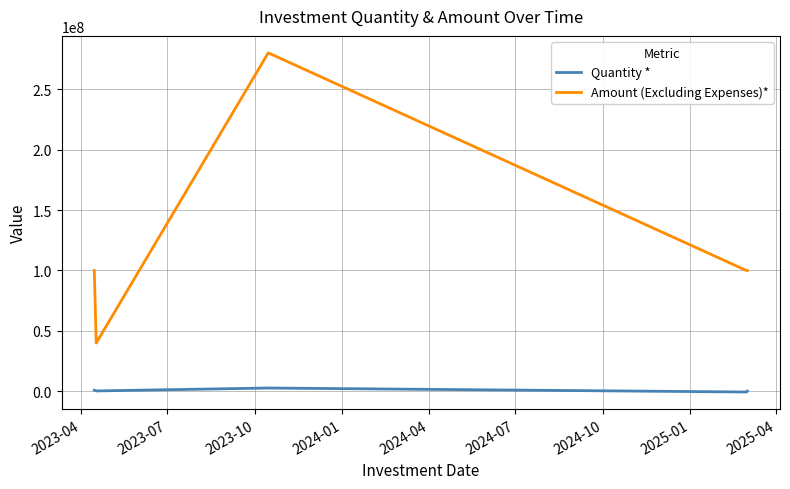

What is the highest value of the Quantity * series?

2800000